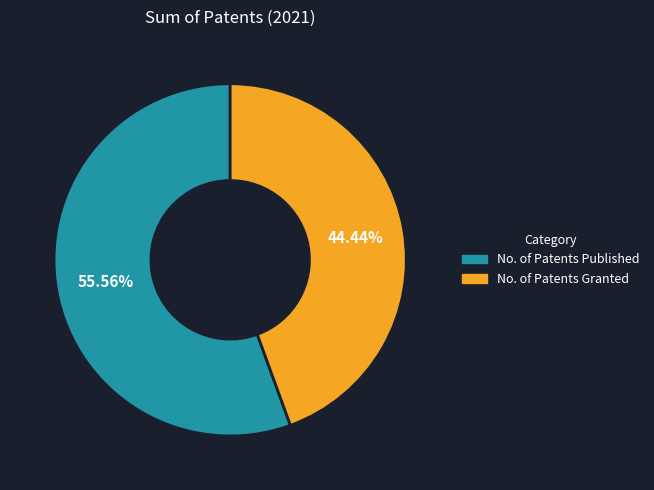

What is the largest slice in the pie chart?

No. of Patents Published